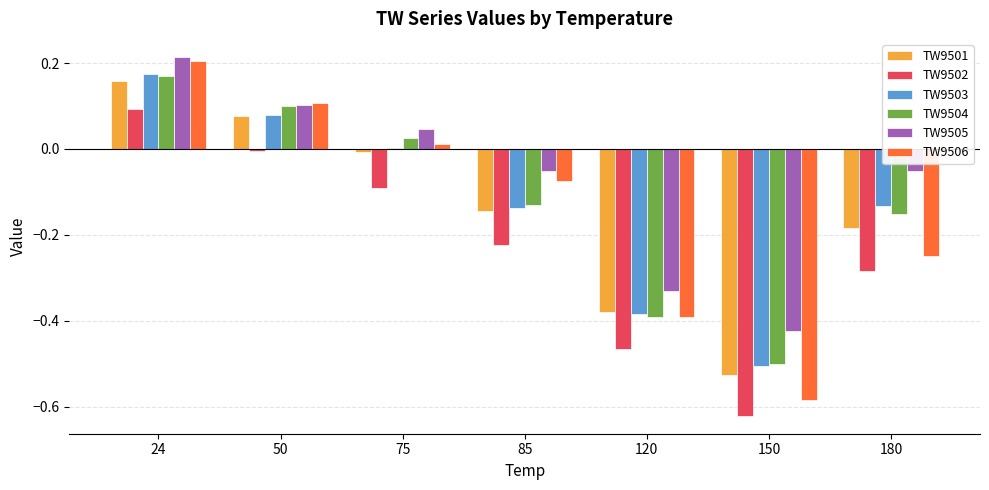

Between 85 and 120, which series saw the biggest shift?

TW9506